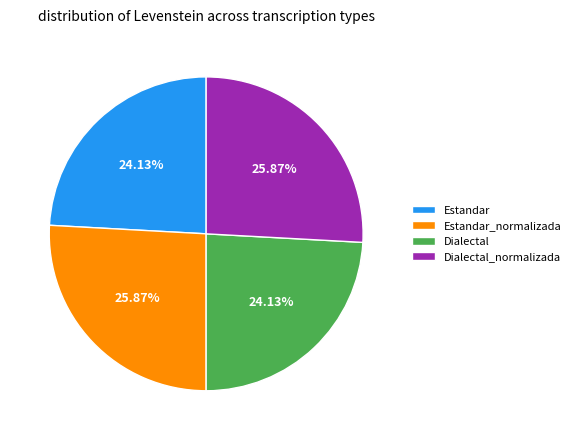

To the nearest percent, what is the difference between the largest and smallest slice percentages?

2%